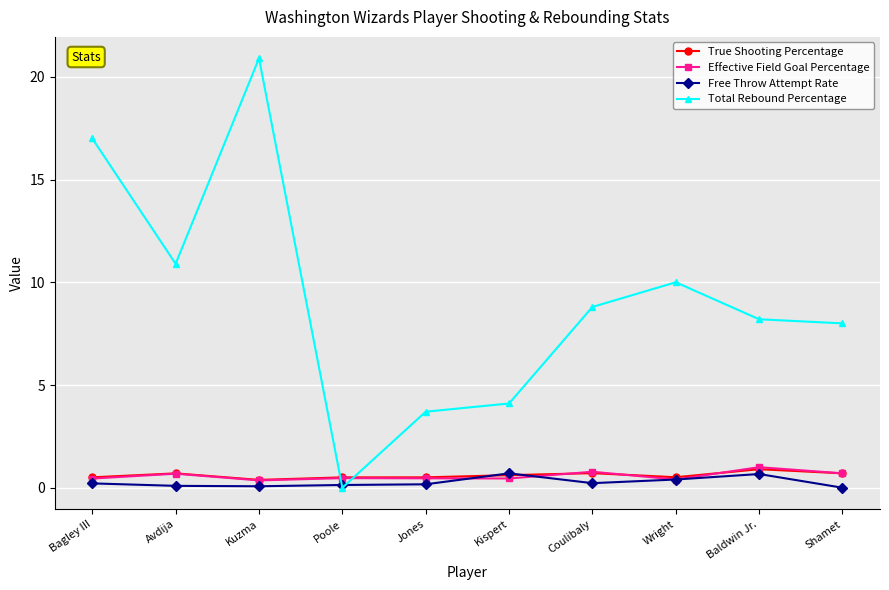

What is the label of the 9th point from the left?

Baldwin Jr.